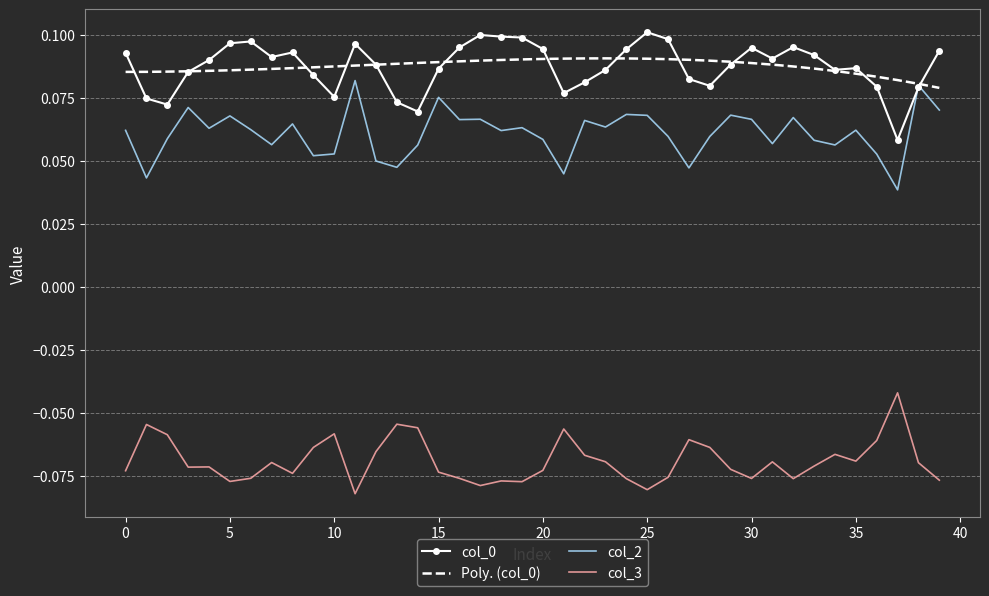

True or false: col_2 and col_3 intersect in this chart.

False